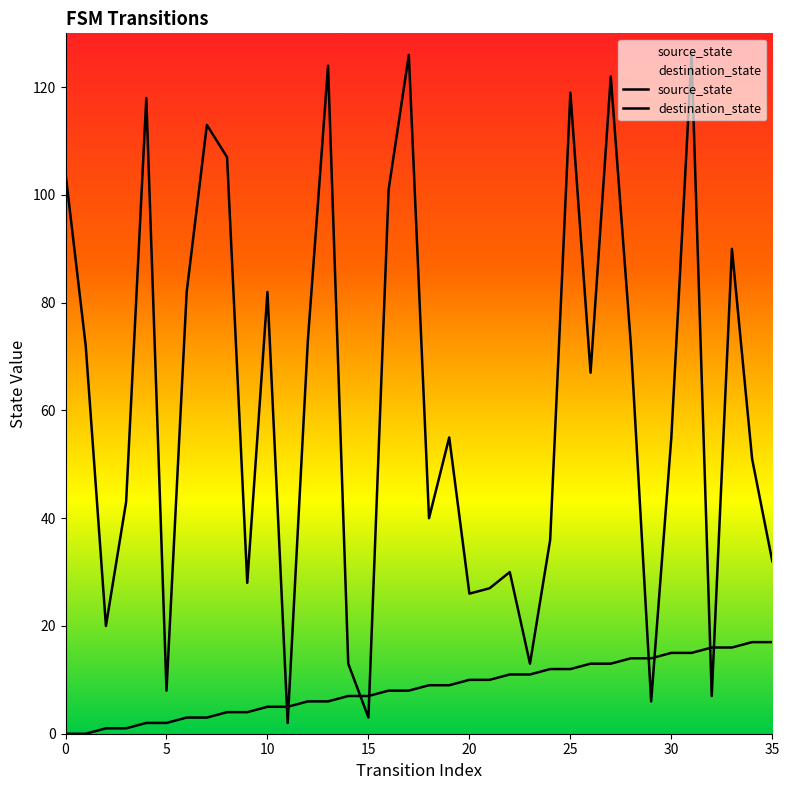

Between 10 and 34, which series saw the biggest shift?

destination_state